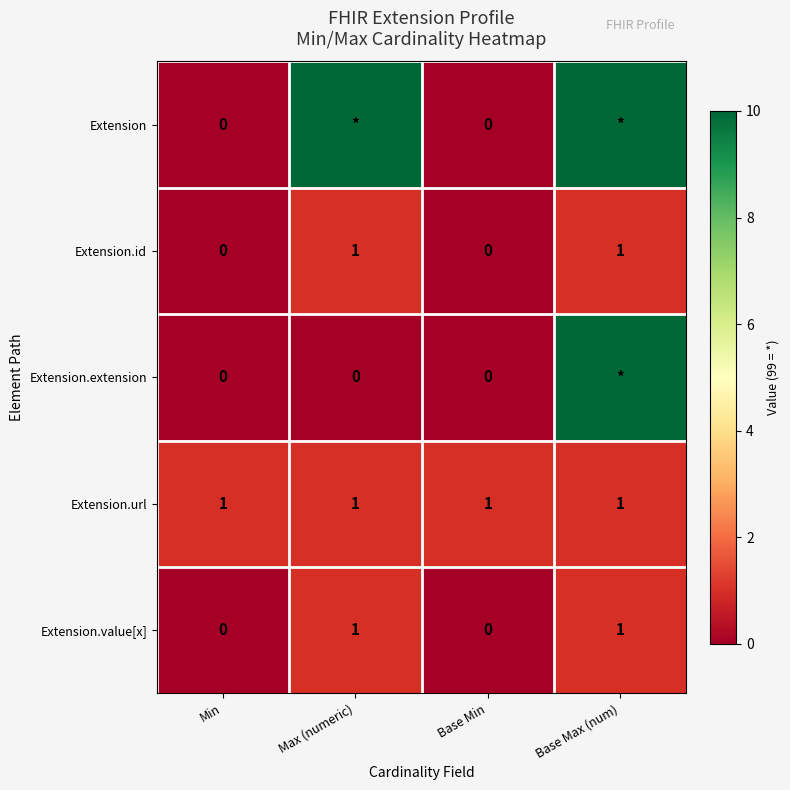

True or false: Extension.id has a value of 0 at Base Min.

True